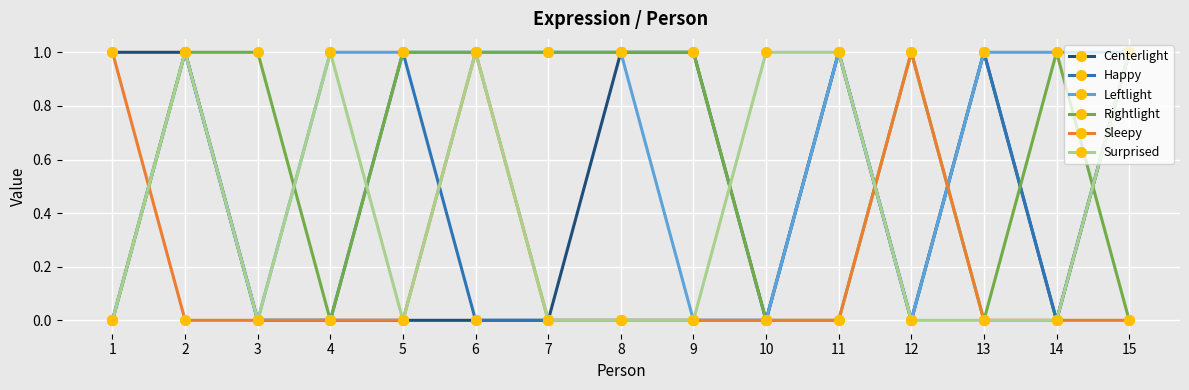

Is the value of Sleepy at 14 greater than the value of Happy at 2?

No